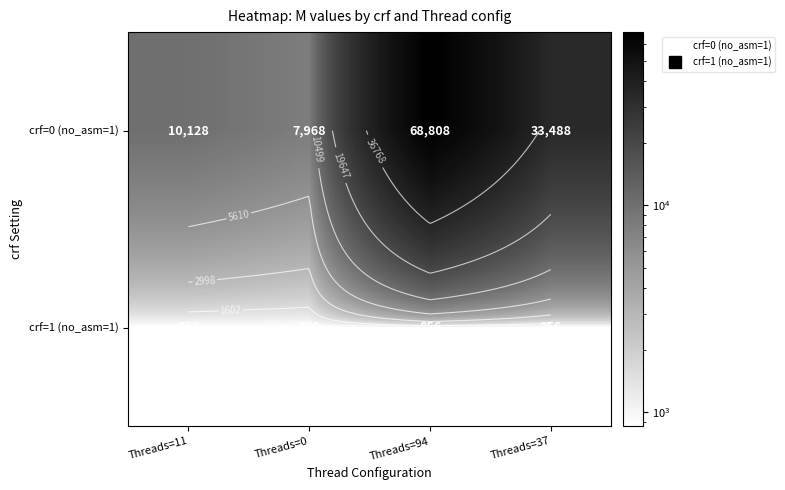

How many categories are shown in the chart?

4